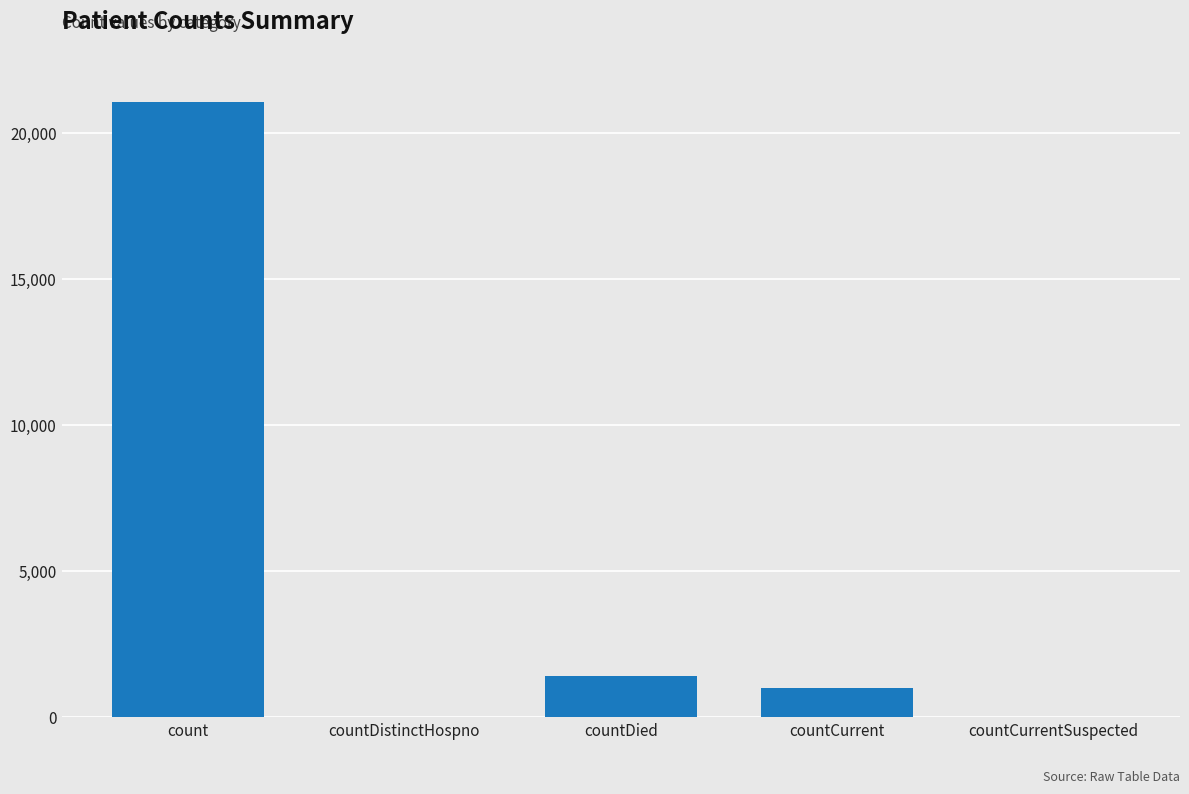

The chart shows a value of 1006 at countCurrent. True or false?

True